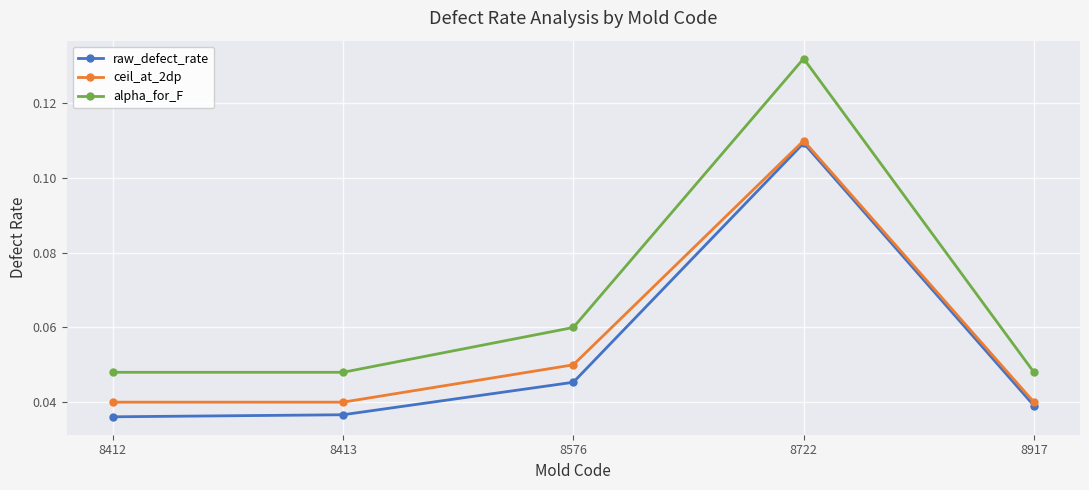

Count the number of categories in the chart.

5